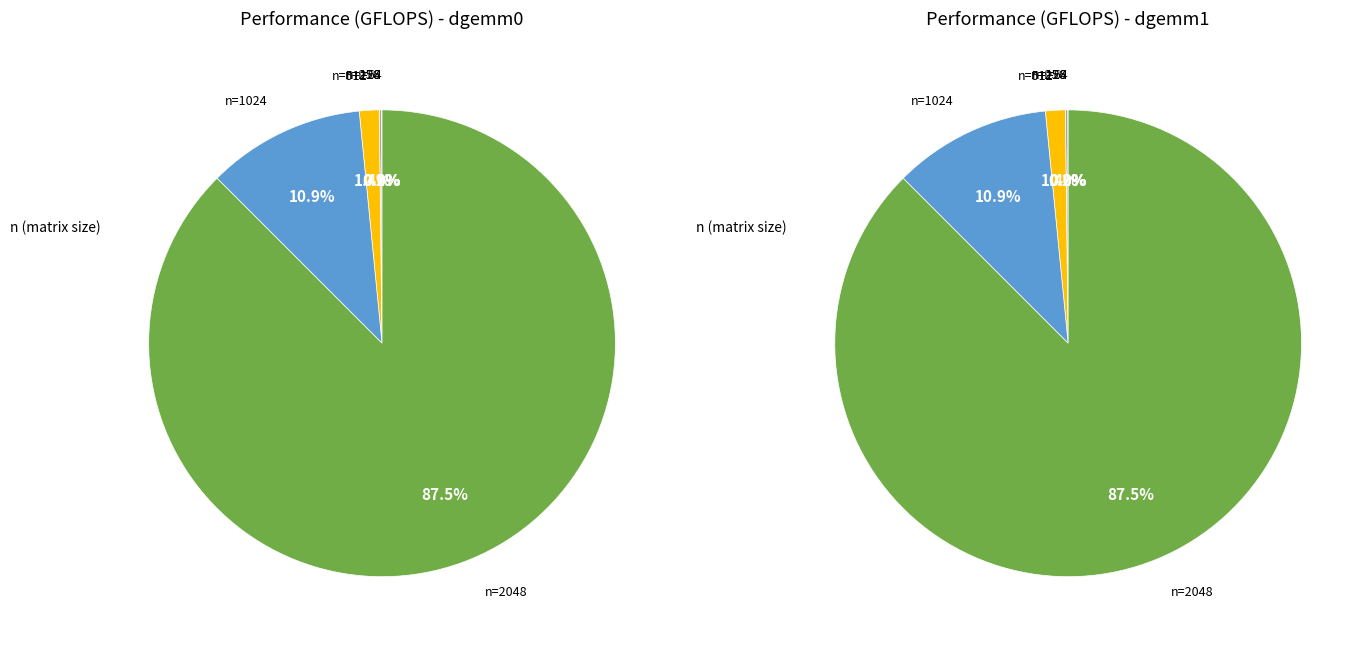

Is there a majority slice in this chart?

Yes